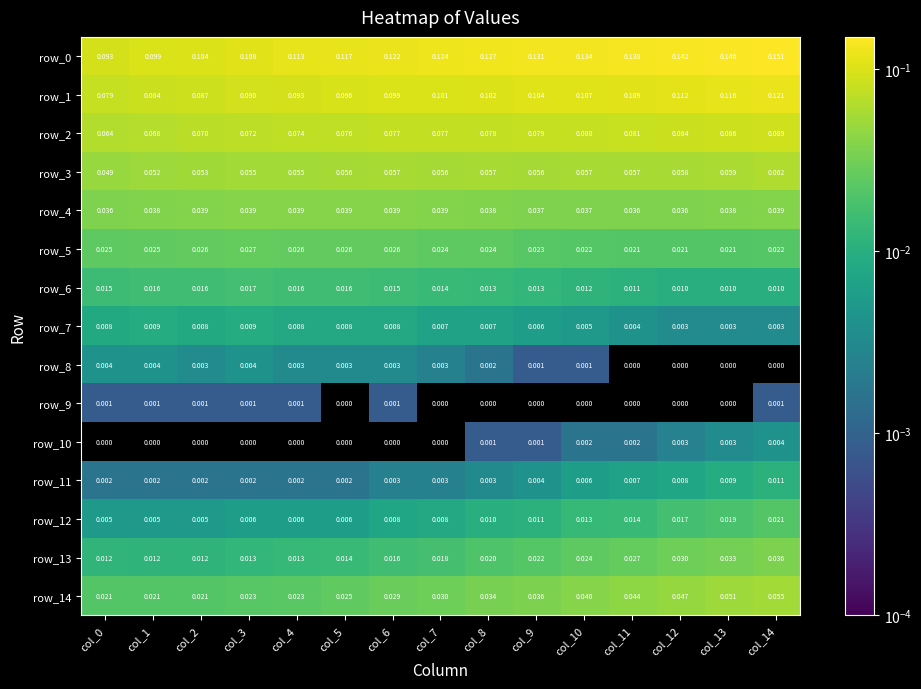

Is the value of row_13 at col_14 greater than the value of row_11 at col_1?

Yes